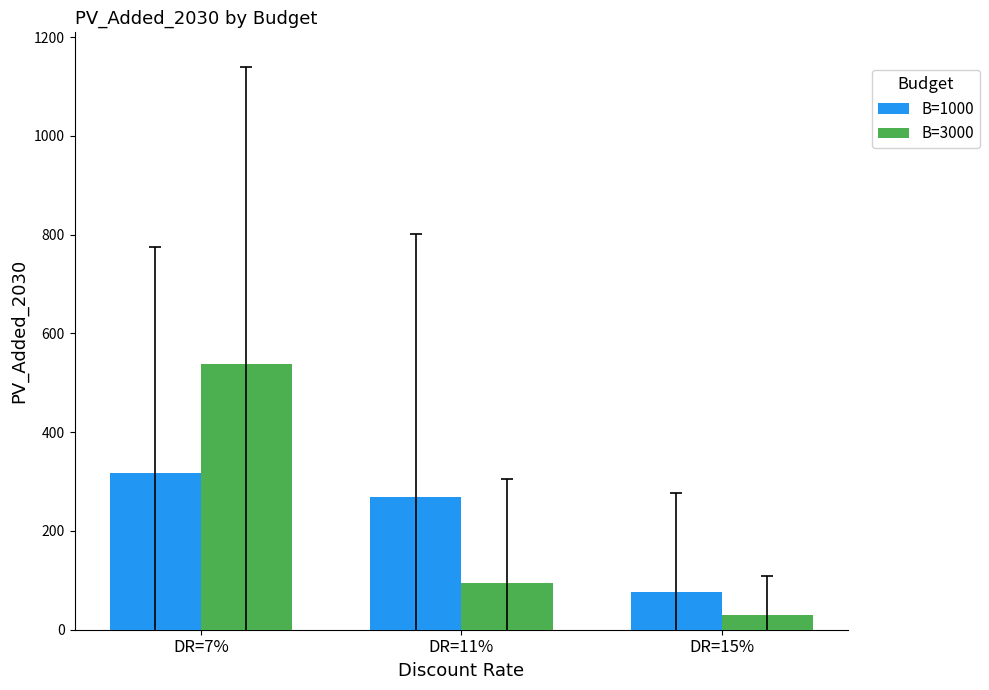

What is the value of the B=1000 bar at the 1st from the left?

316.6